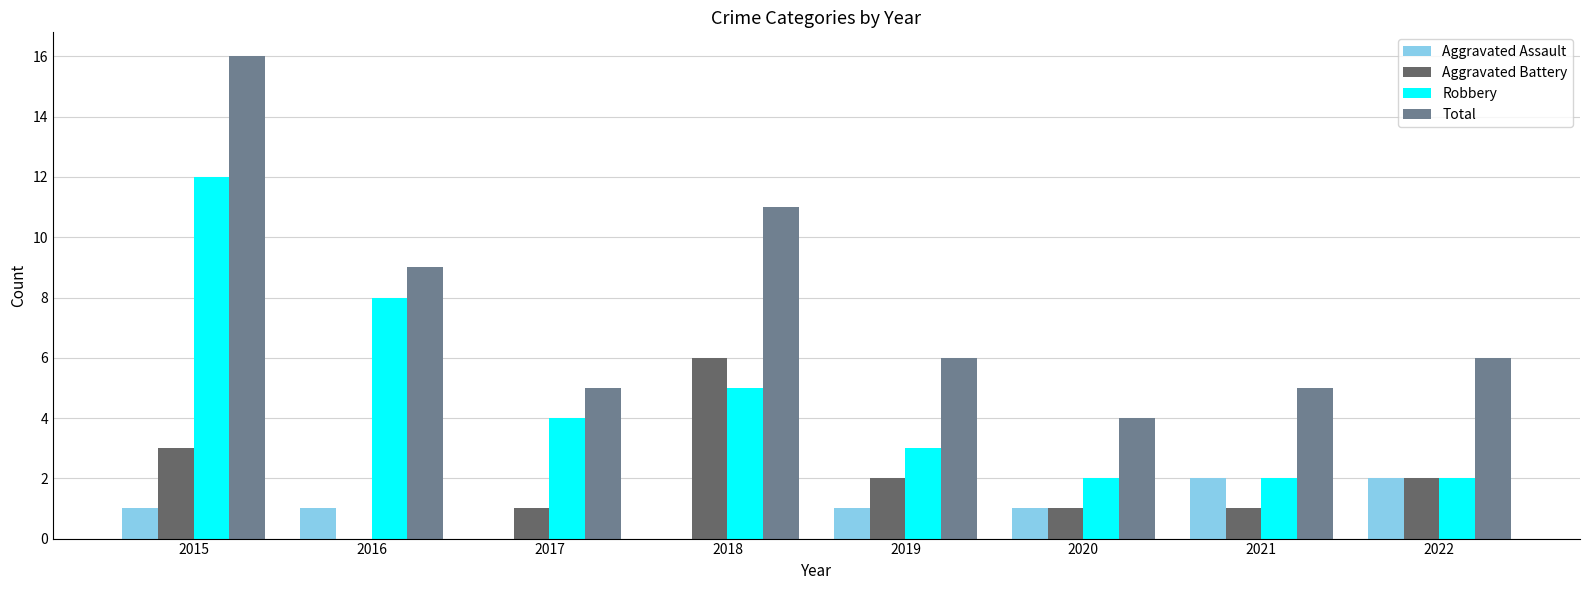

How many values in Aggravated Battery are above zero?

7